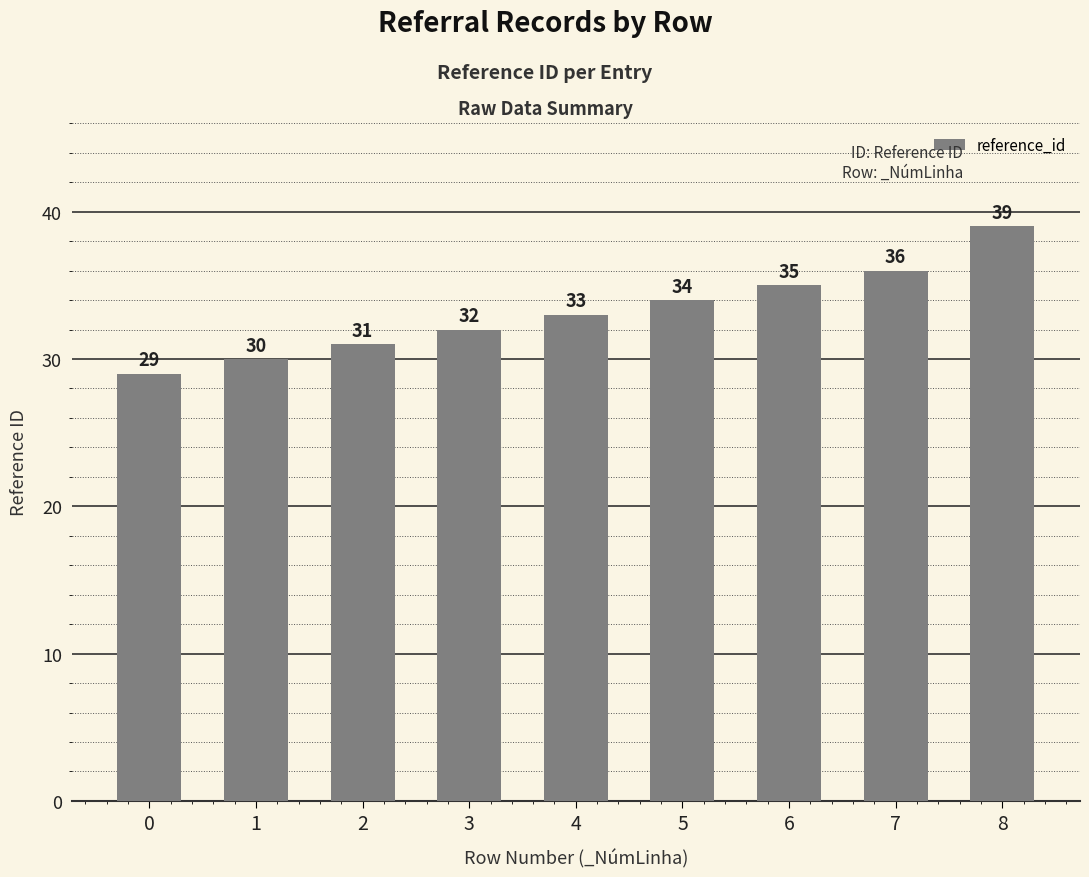

List the labels in order of value, smallest first.

0, 1, 2, 3, 4, 5, 6, 7, 8